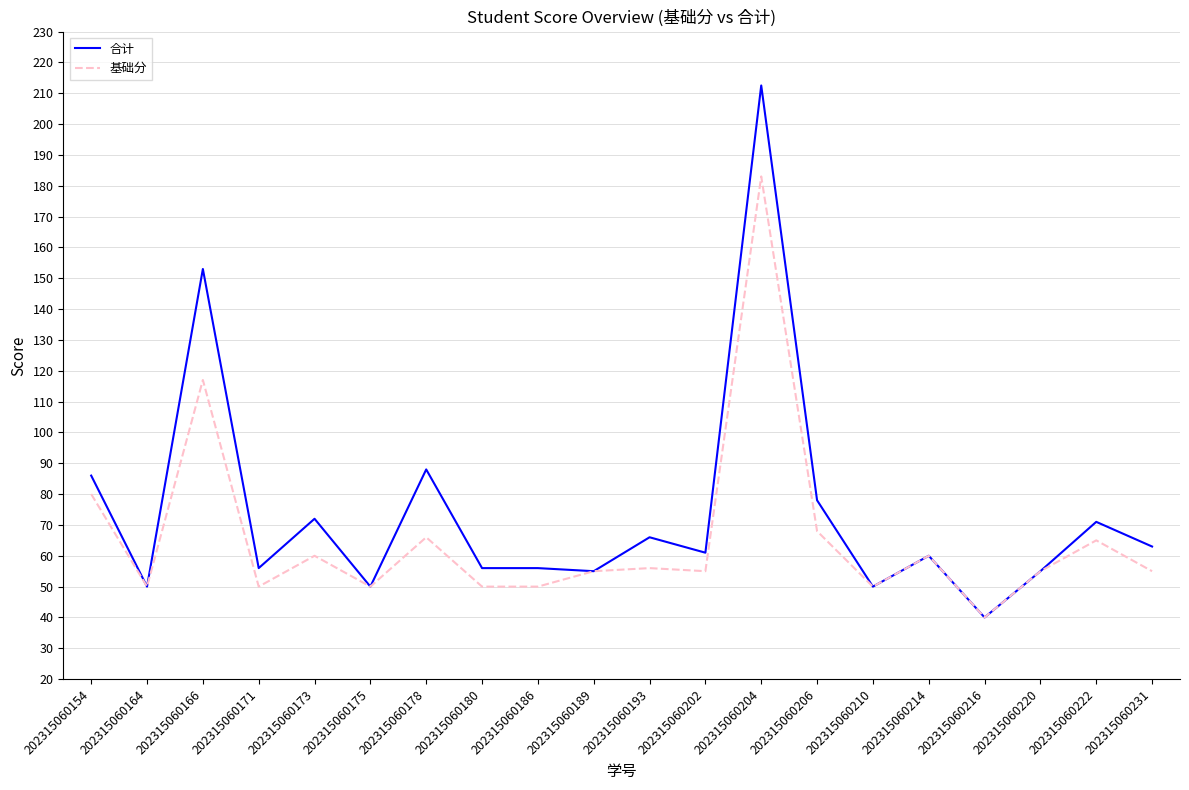

At which category does 基础分 reach its first local valley?

202315060164